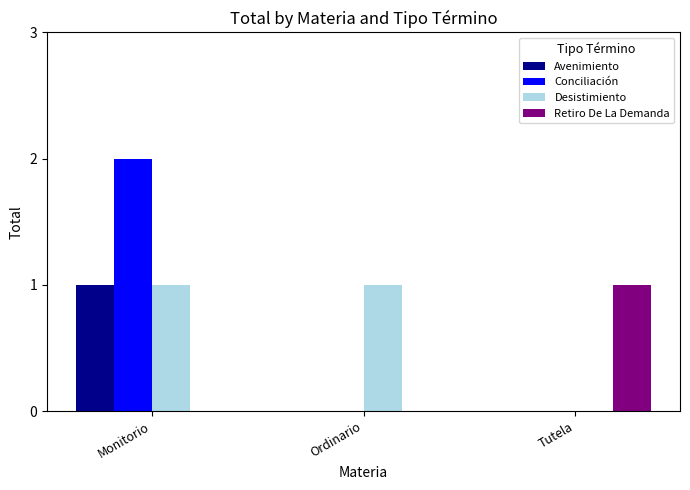

True or false: Desistimiento has a value of 1 at Monitorio.

True